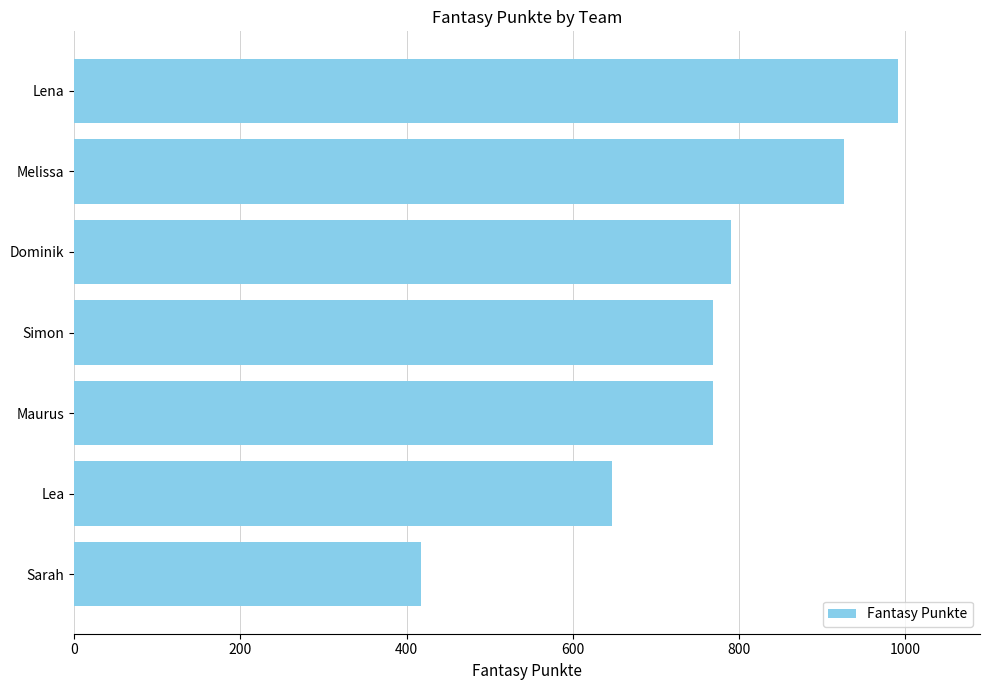

Which category has the highest value across all series?

Lena